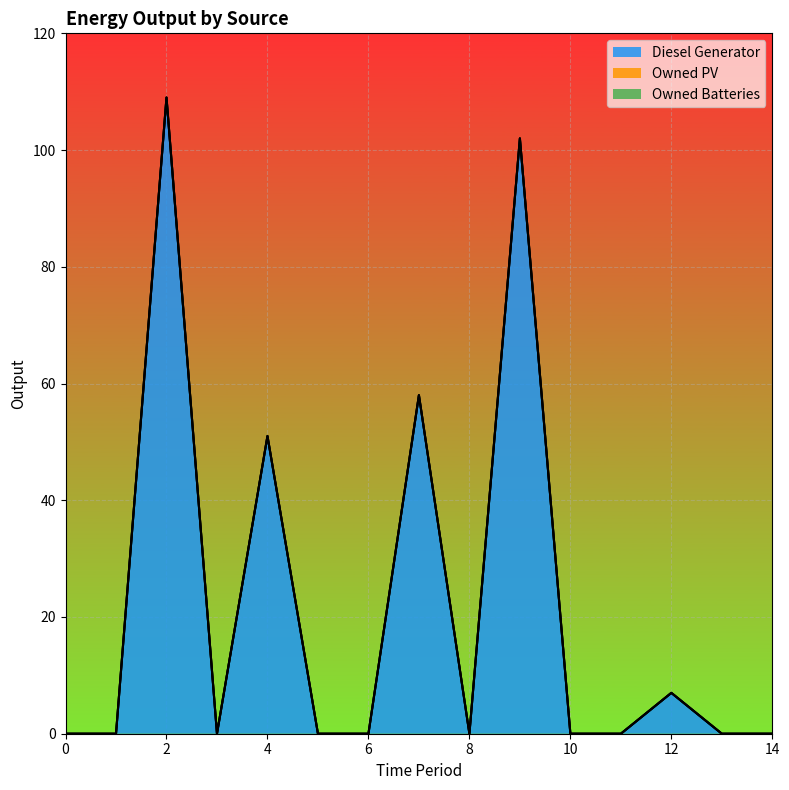

True or false: Owned Batteries and Diesel Generator intersect in this chart.

False